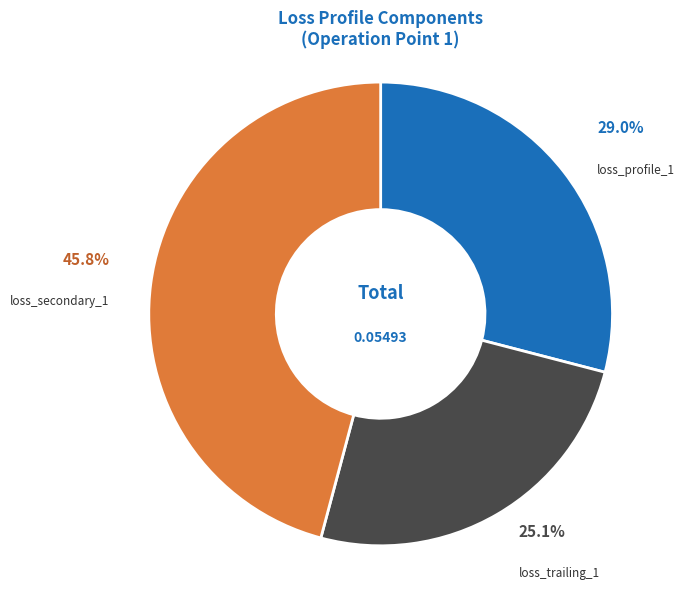

Is there any slice that represents more than half of the pie?

No